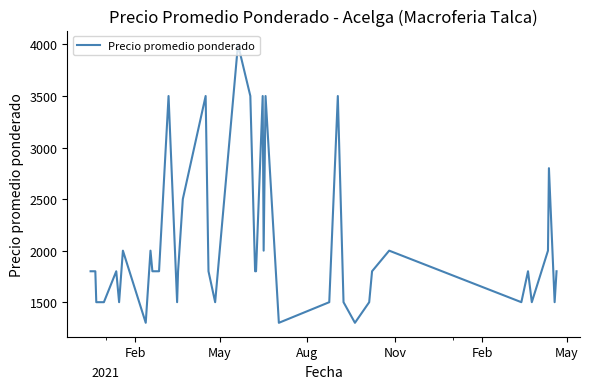

What is the maximum value shown in the chart?

4000